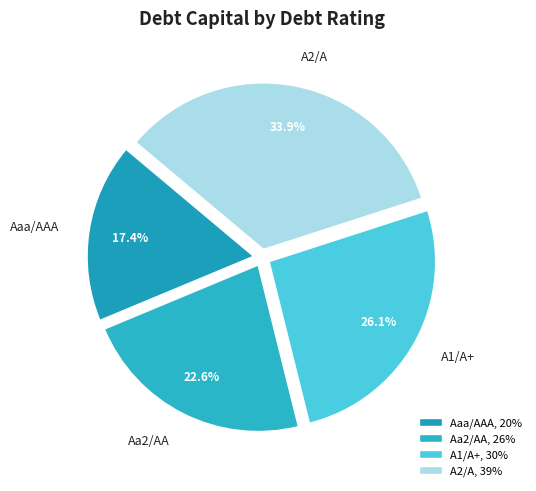

How many slices are in this pie chart?

4